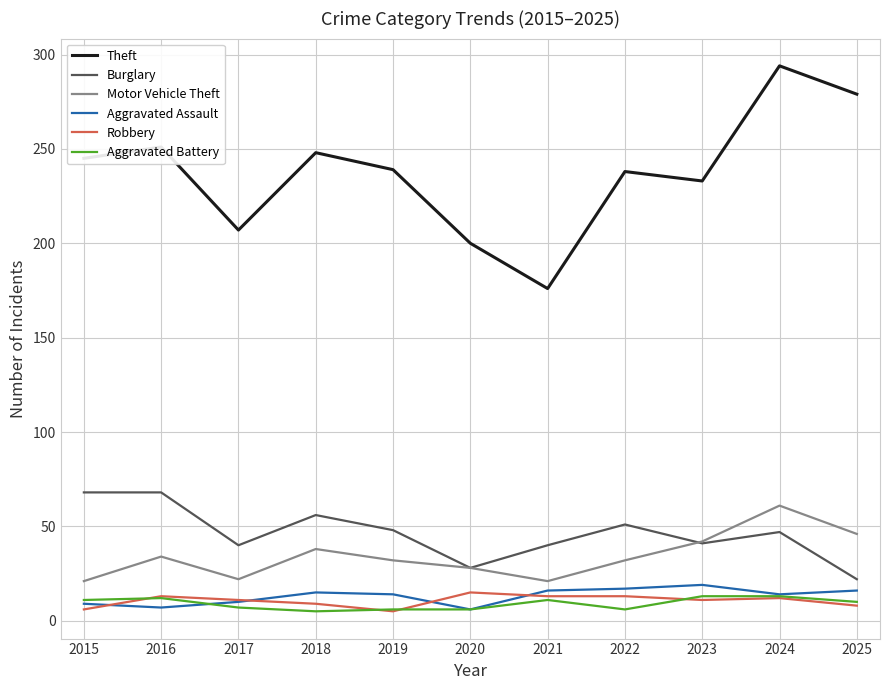

Is it true that Burglary equals 81 at 2018?

False